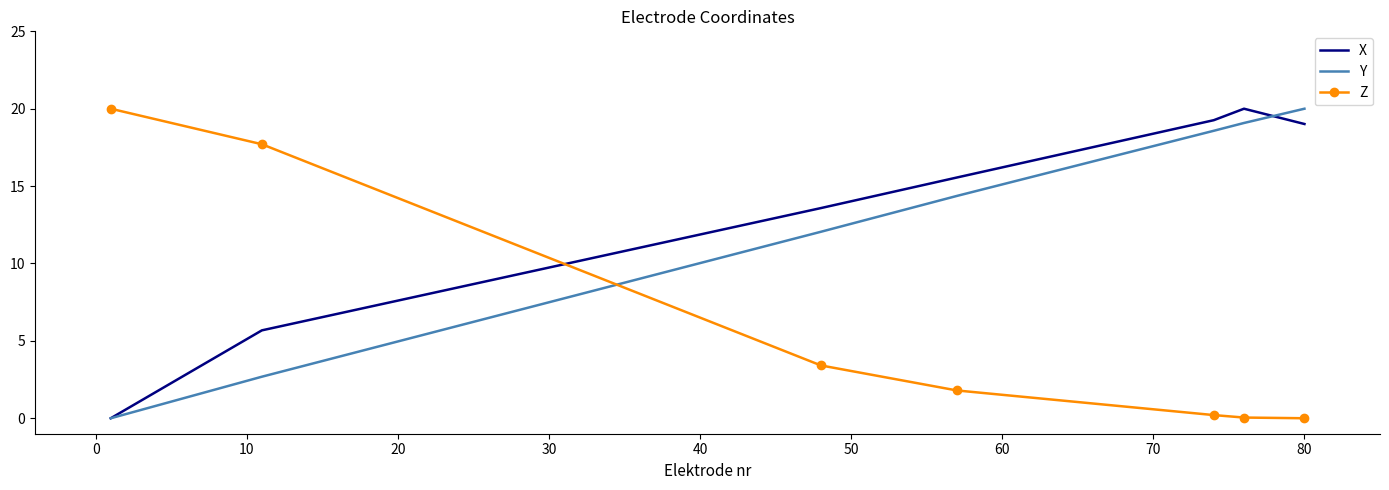

What is the sum of all Y values?

86.8